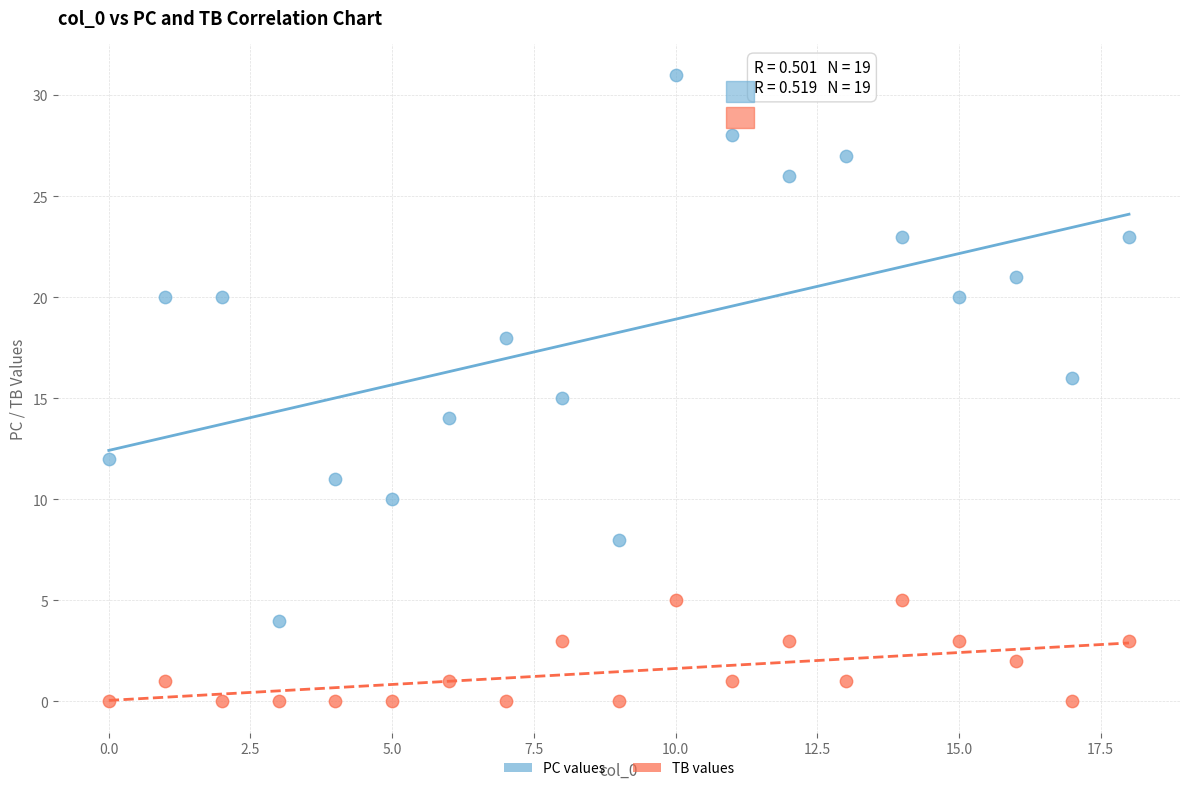

Which series has the largest Y range (max minus min)?

PC values